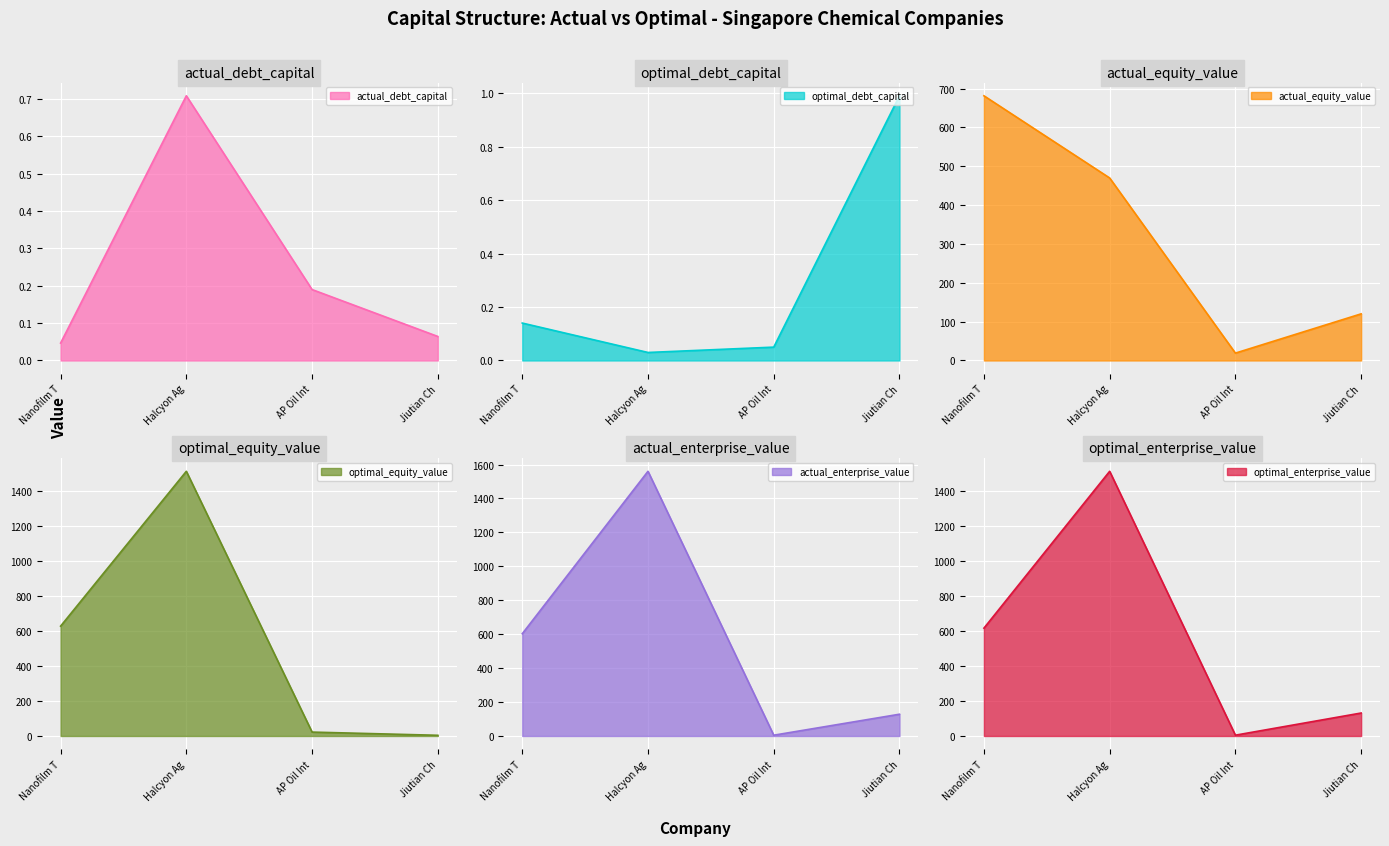

True or false: optimal_debt_capital has more than 1 interior local peaks.

False